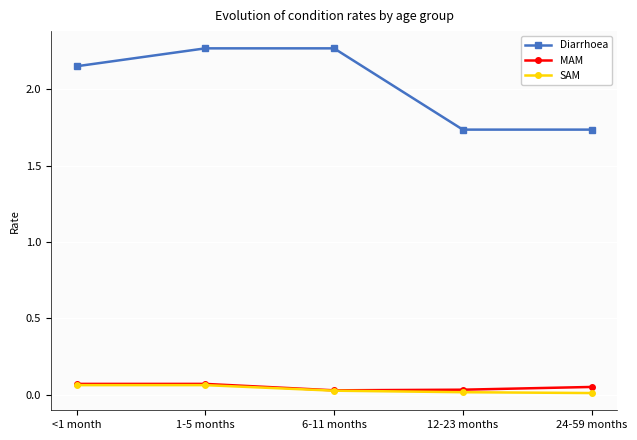

At which label is Diarrhoea closest to 2?

<1 month